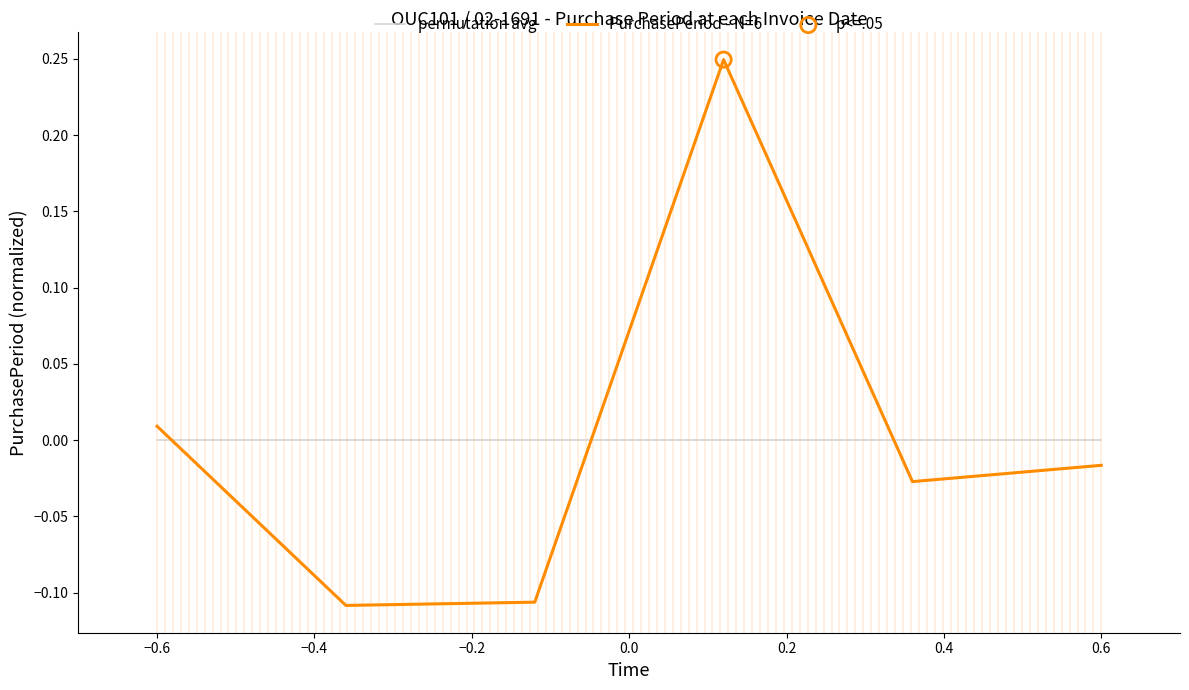

List the series in order of their peak value, highest first.

PurchasePeriod - N=6, permutation avg